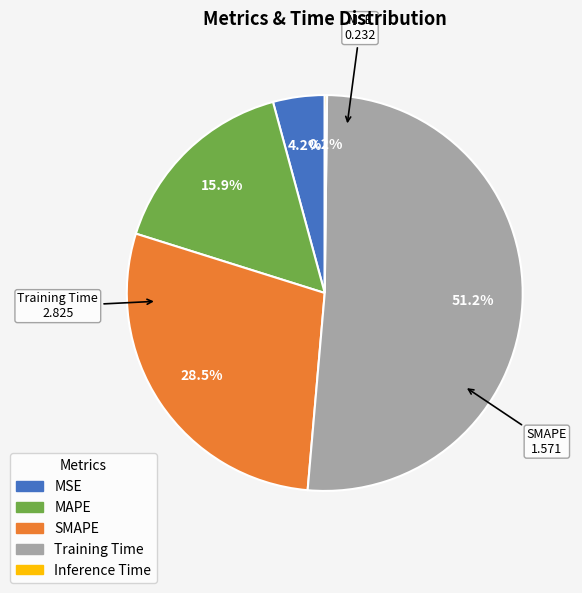

What percentage is NOT represented by MSE?

95.8%